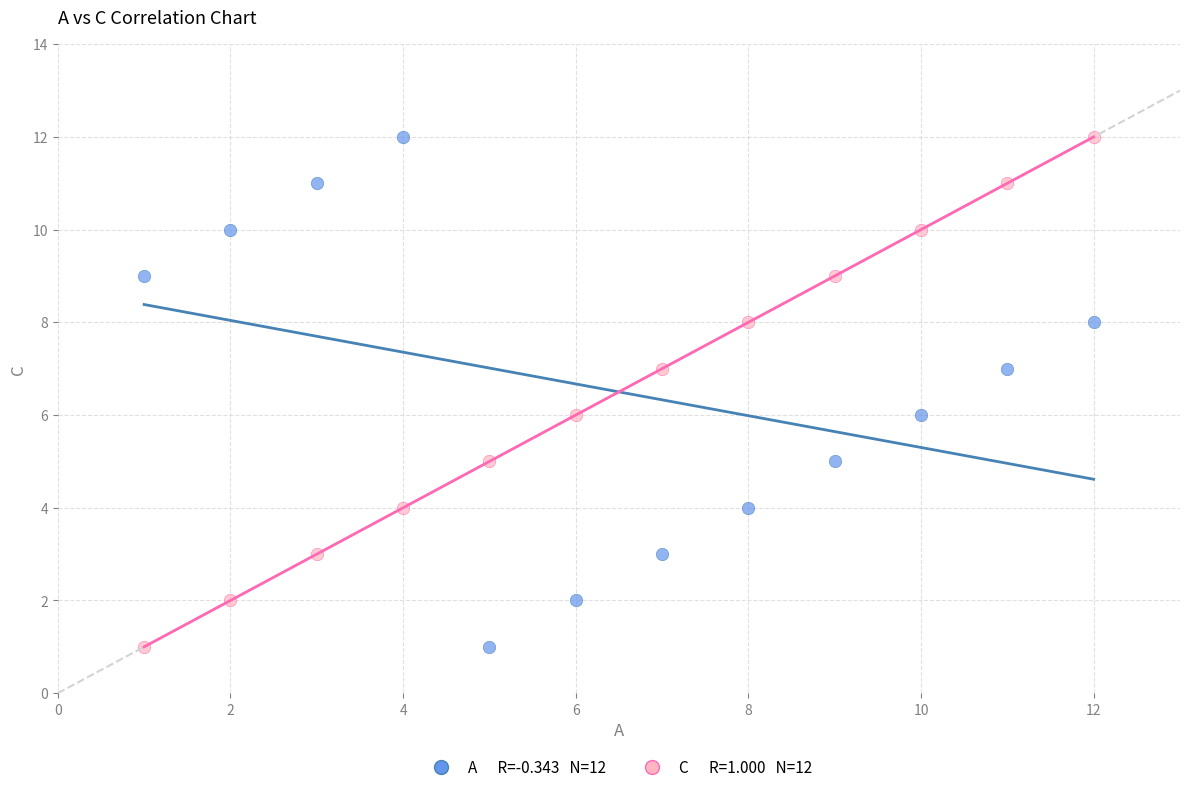

Across all data points, what is the range of Y values (max minus min)?

11